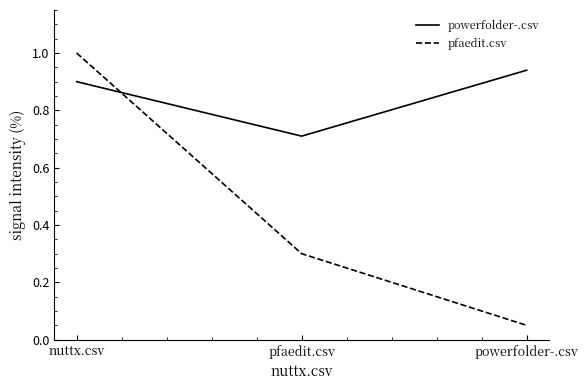

Is the value of powerfolder-.csv at powerfolder-.csv greater than the value of pfaedit.csv at nuttx.csv?

No